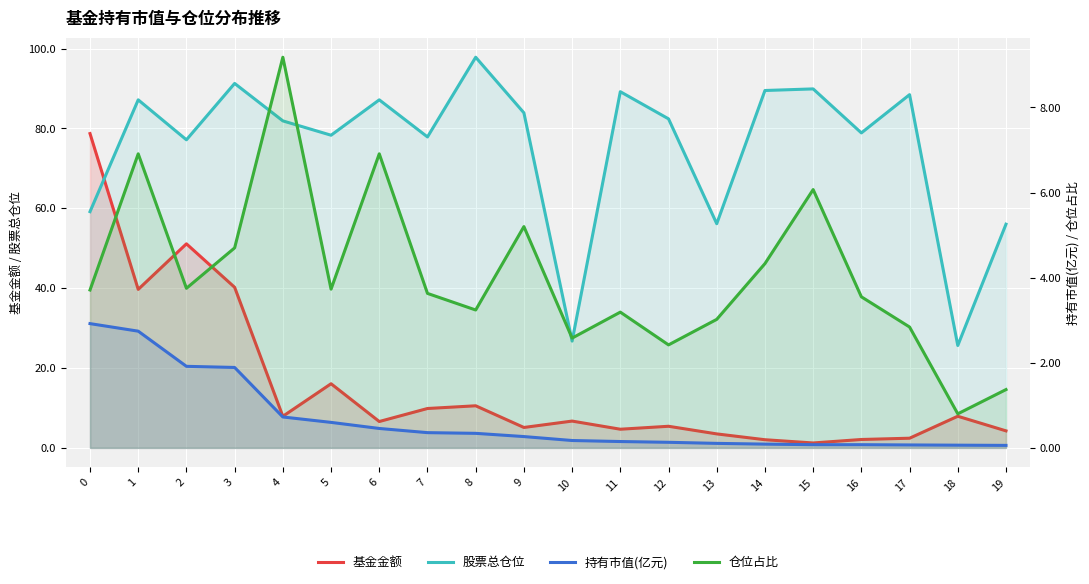

True or false: 持有市值(亿元) and 基金金额 intersect in this chart.

False